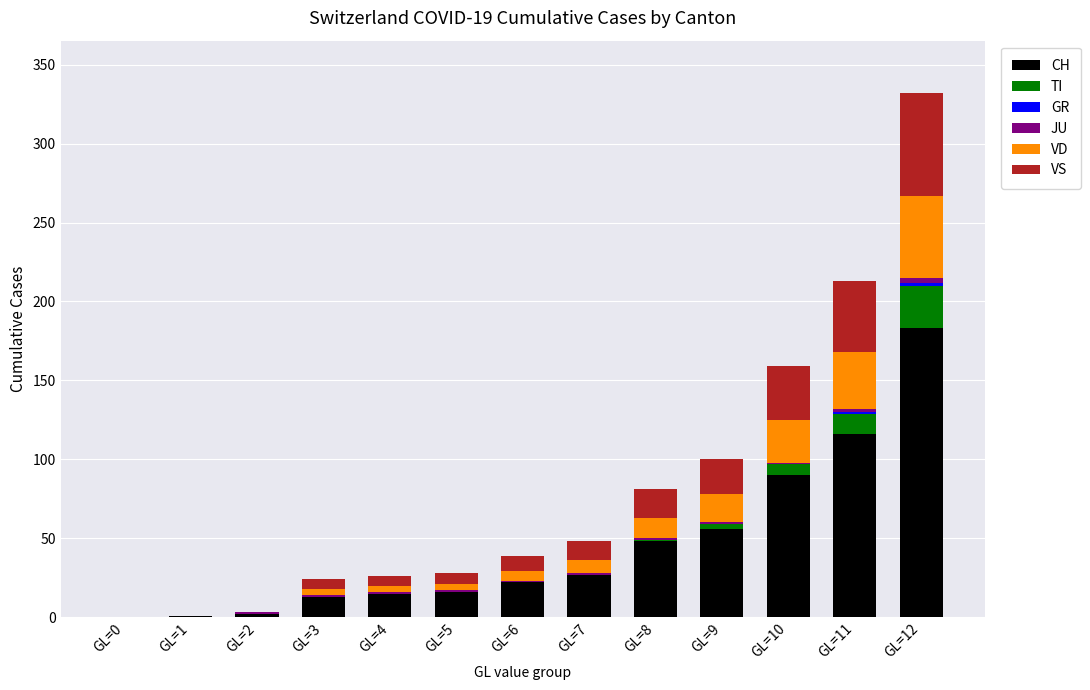

What is the maximum value for CH?

183